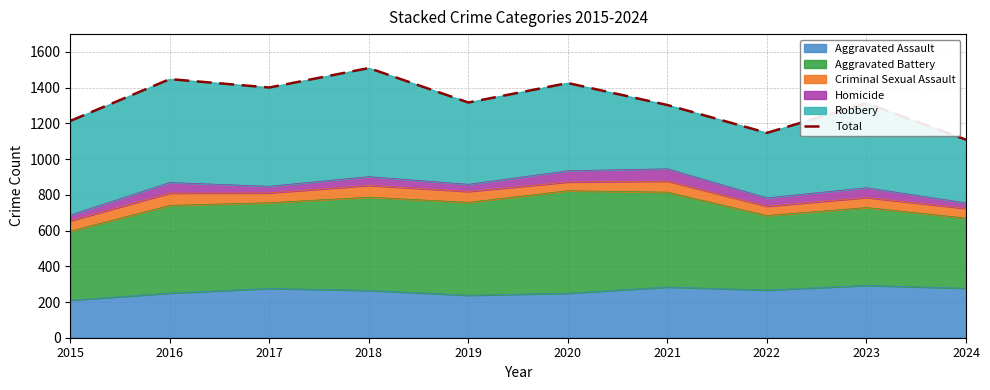

What is the greatest value displayed?

1510